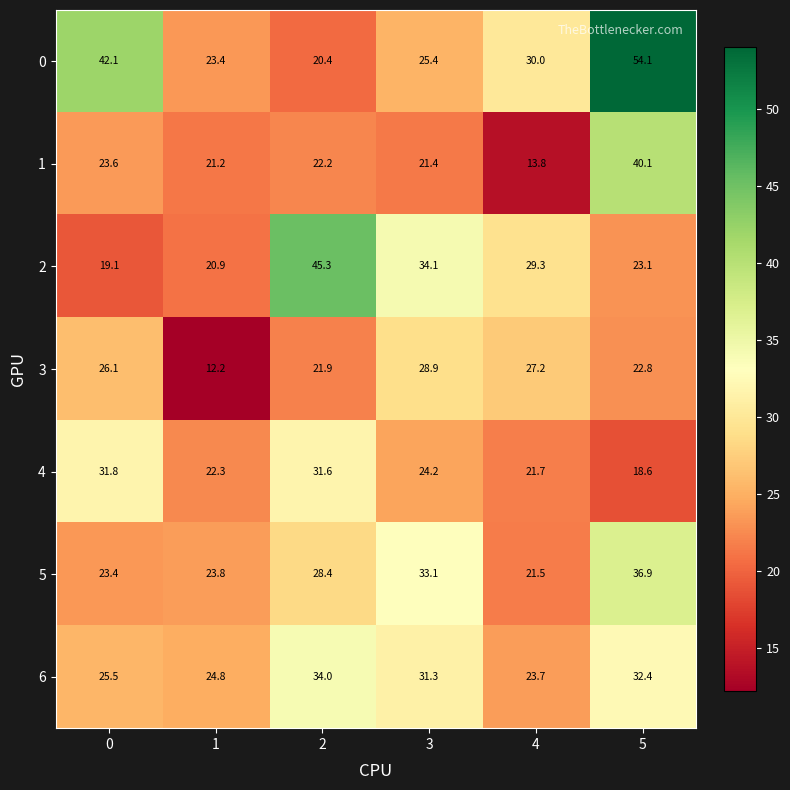

Rank the series at 2 from lowest to highest value.

0, 3, 1, 5, 4, 6, 2